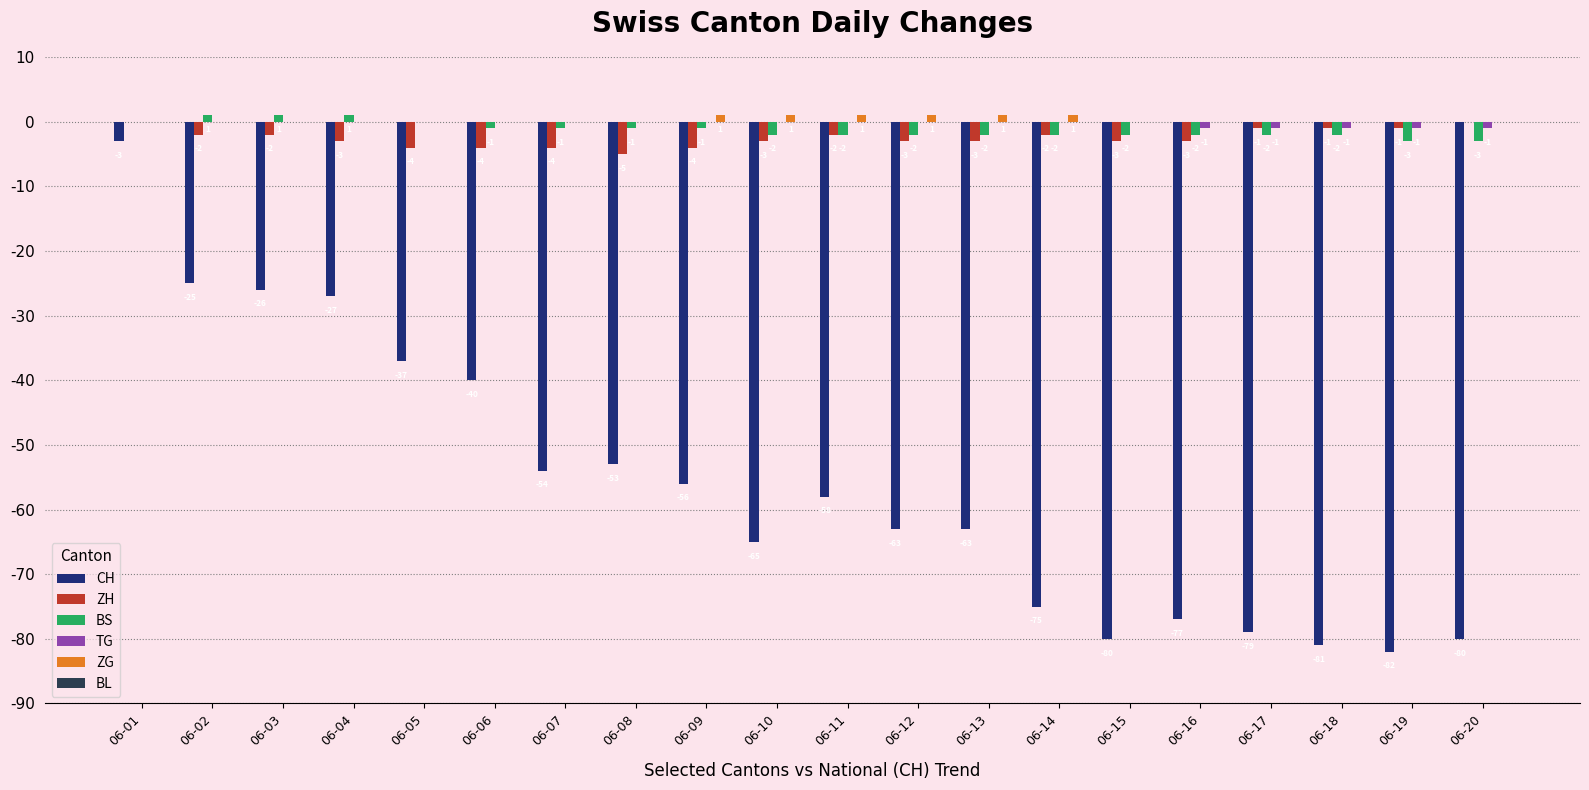

Where is BS nearest to the value -1?

06-06